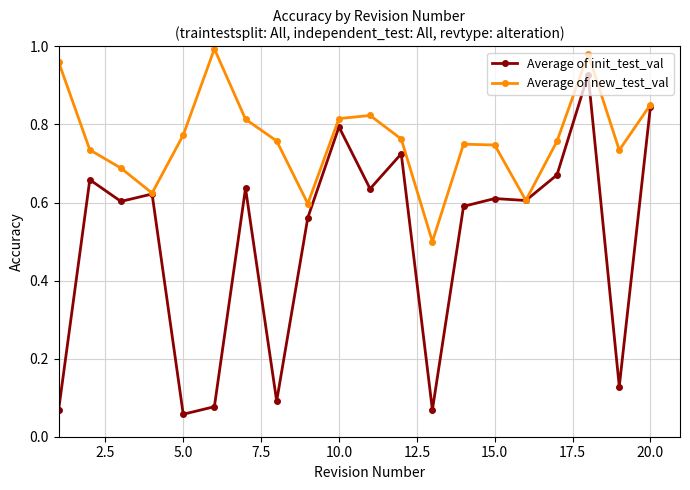

List the series in order of their overall mean, lowest first.

Average of init_test_val, Average of new_test_val